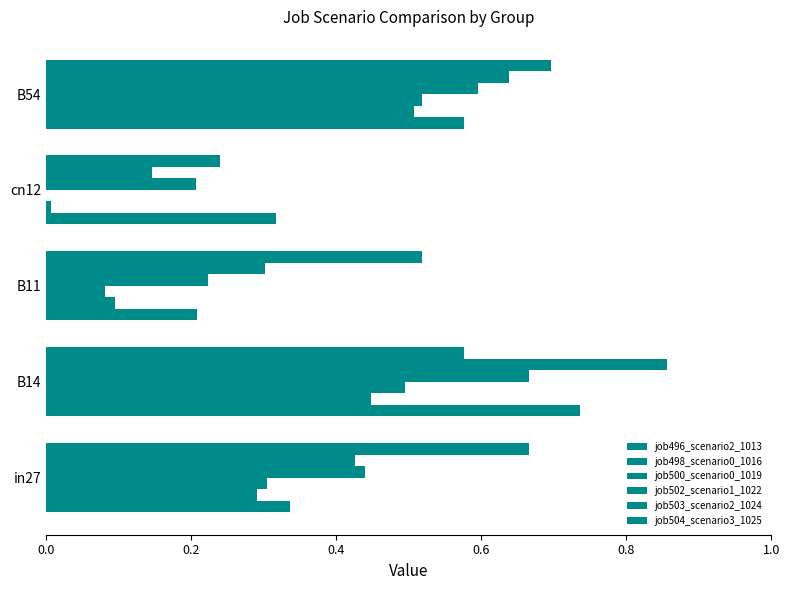

How many distinct data groups are displayed?

6